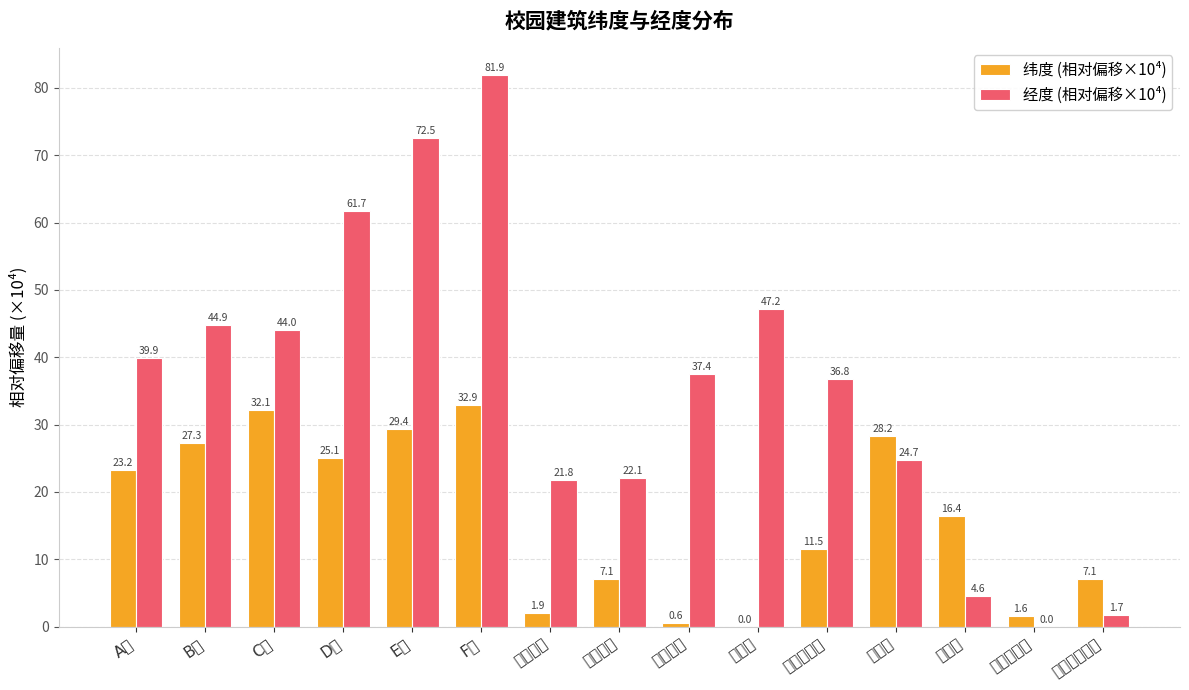

List the labels in order of 经度 (相对偏移×10⁴) value, largest first.

F楼, E楼, D楼, 逸夫楼, B楼, C楼, A楼, 贝因美楼, 文科实验楼, 图书馆, 信电学院, 信息学院, 综合楼, 艺术设计学院, 外国语学院